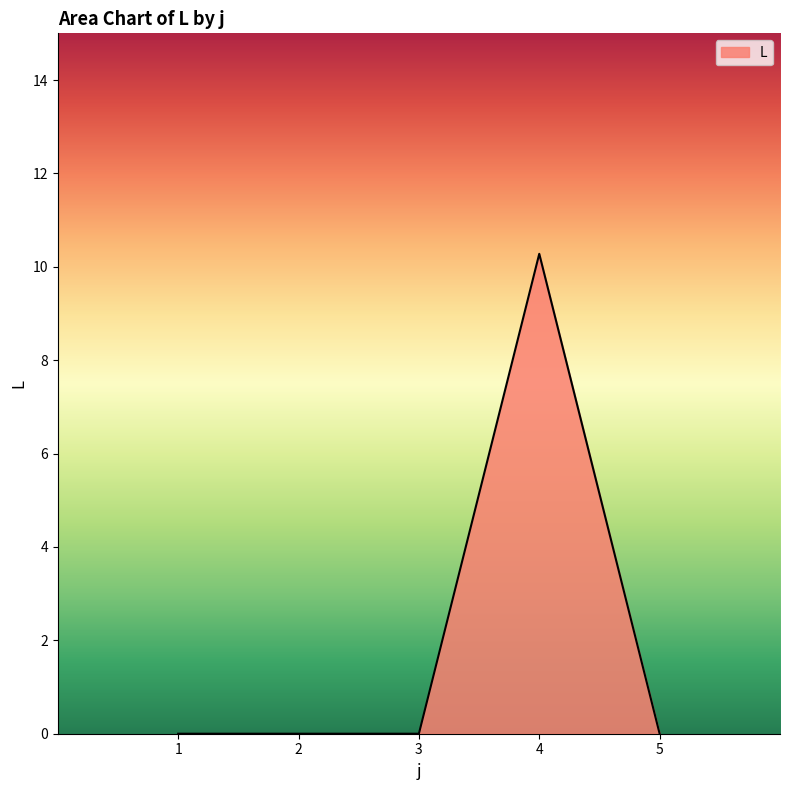

At which category does the chart reach its peak across all series?

4